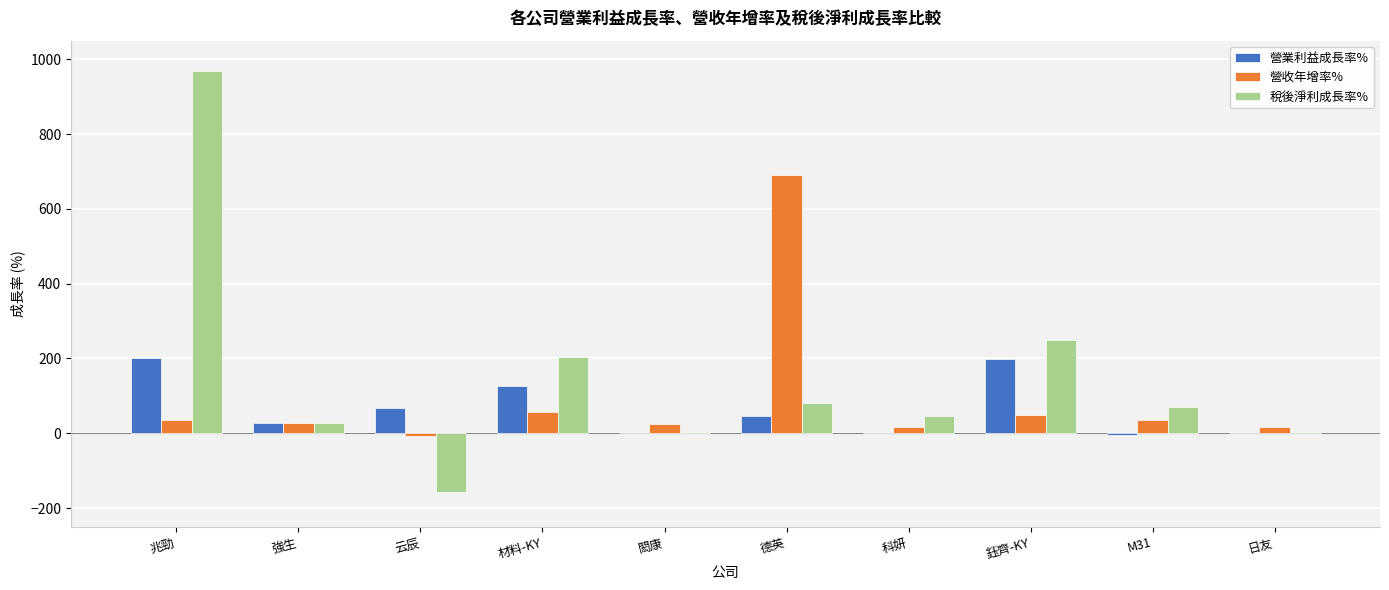

Which category has the highest value in the 營收年增率% series?

德英